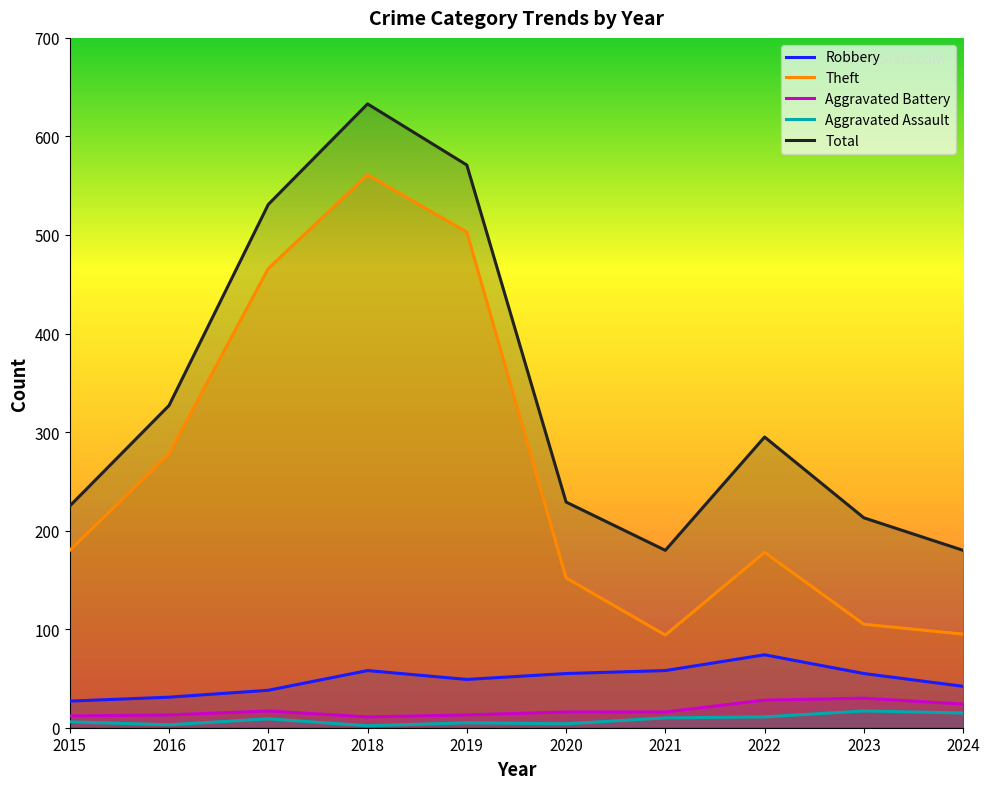

Which has a higher value, 2019 or 2016?

2019